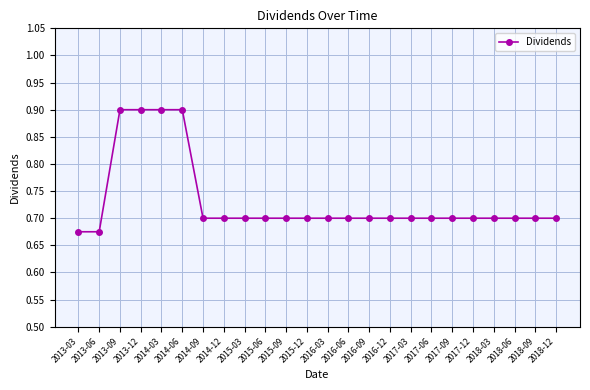

How many values are between 0 and 1?

24